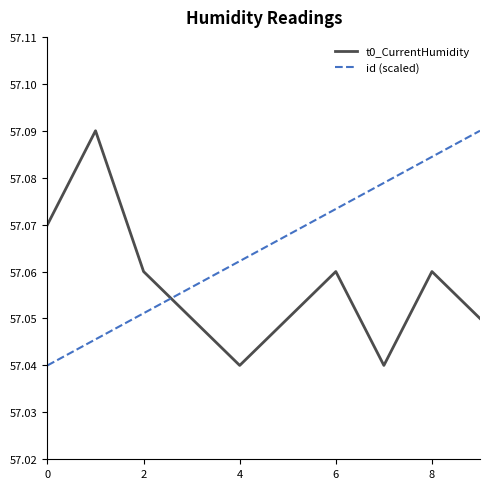

How many times do id (scaled) and t0_CurrentHumidity cross each other?

1